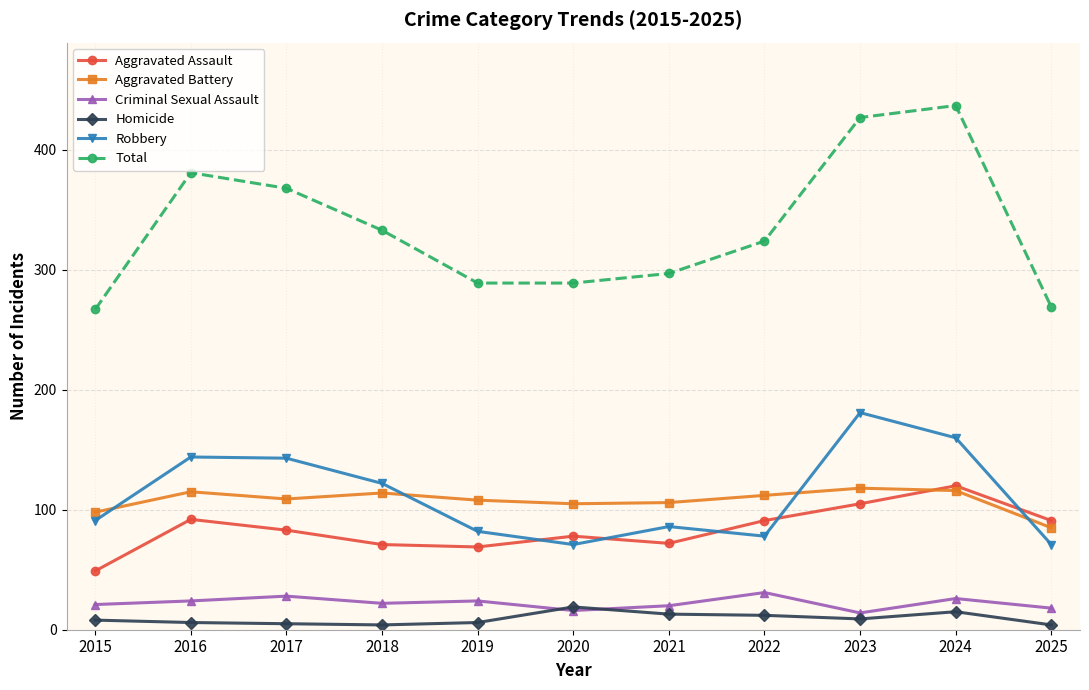

Count the number of data series in this chart.

6